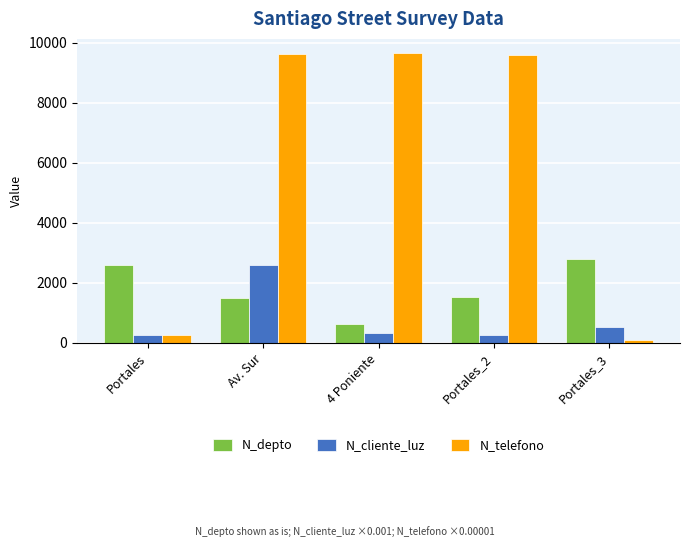

What is the difference between the highest and lowest values at Av. Sur?

8124.6